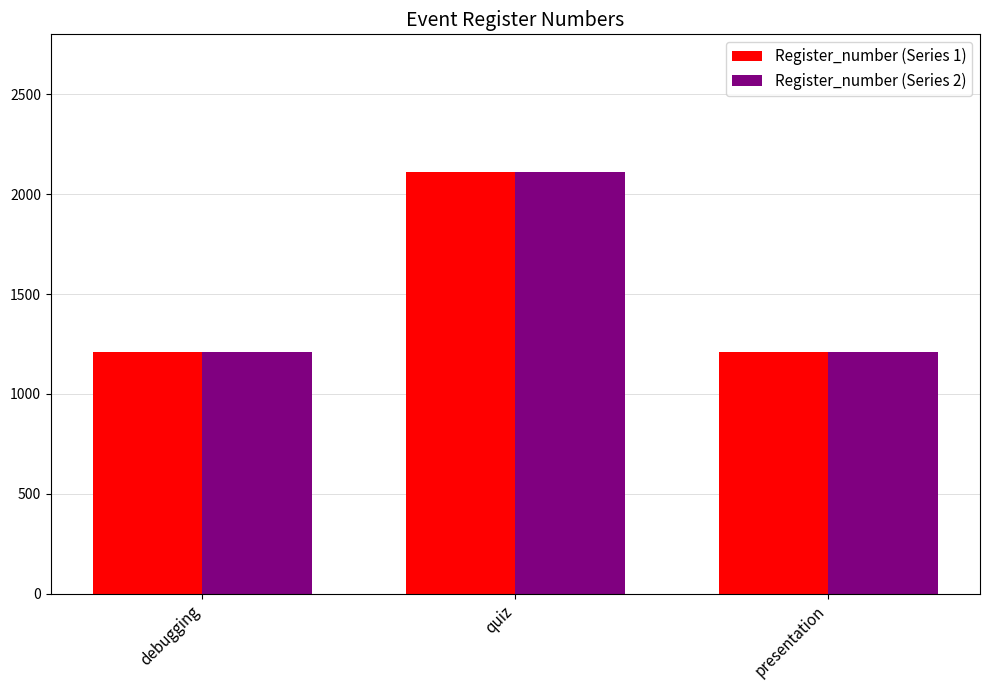

Reading right to left, extract all data points from this chart.

Register_number (Series 1): 1212	2112	1212
Register_number (Series 2): 1212	2112	1212